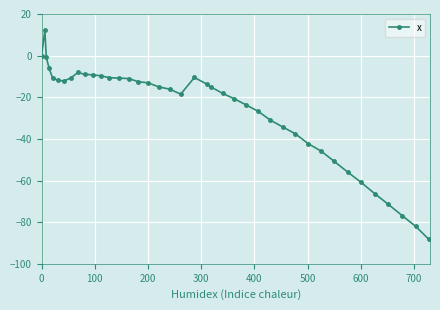

What is the average value?

-26.4